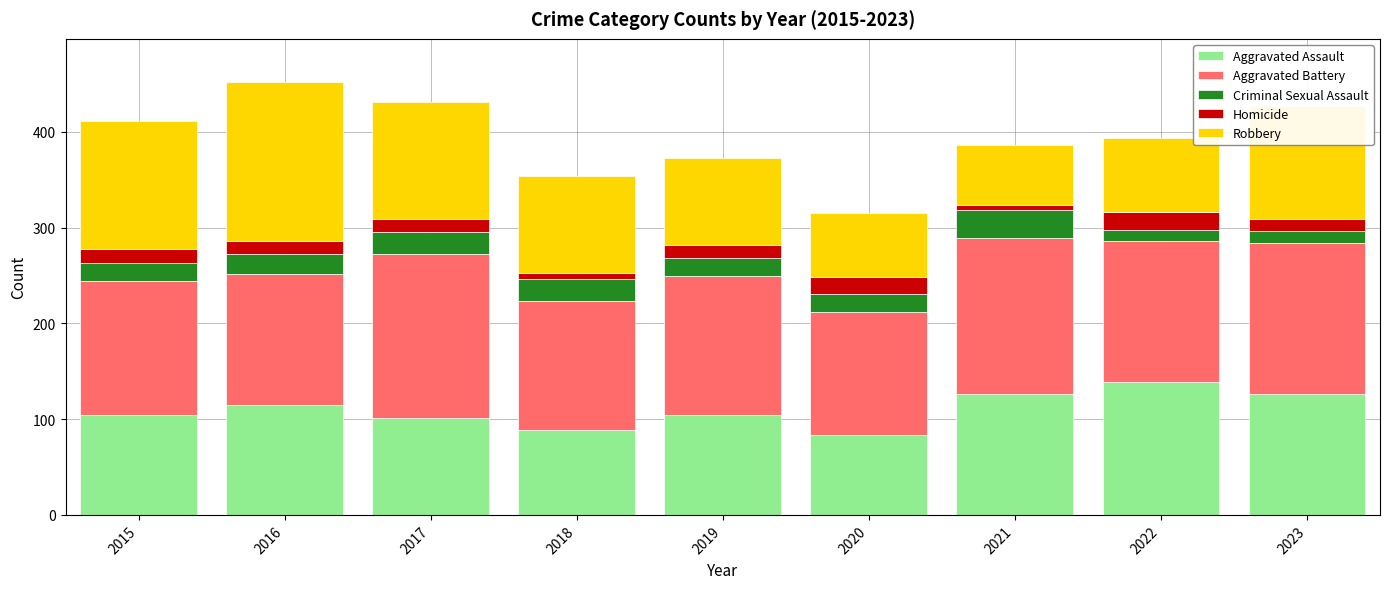

What is the total value across all series at 2020?

315